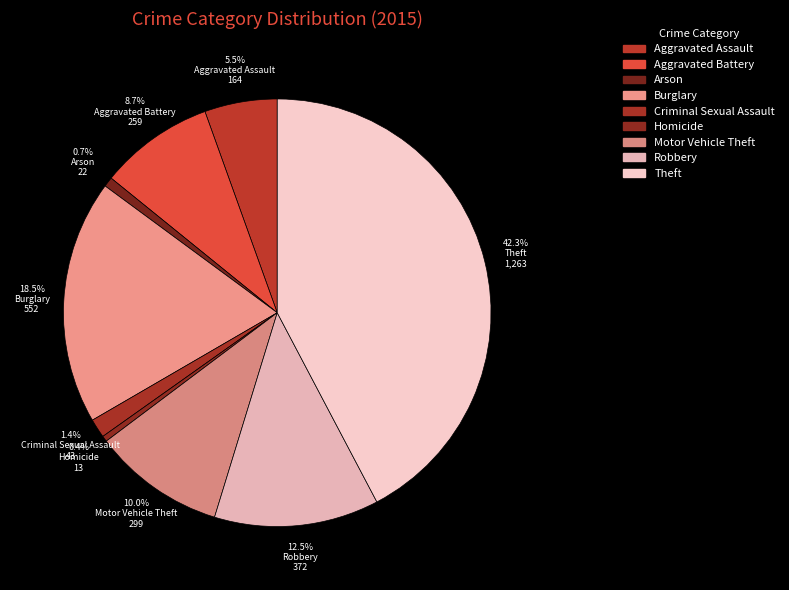

To the nearest percent, what is the difference between the largest and smallest slice percentages?

42%